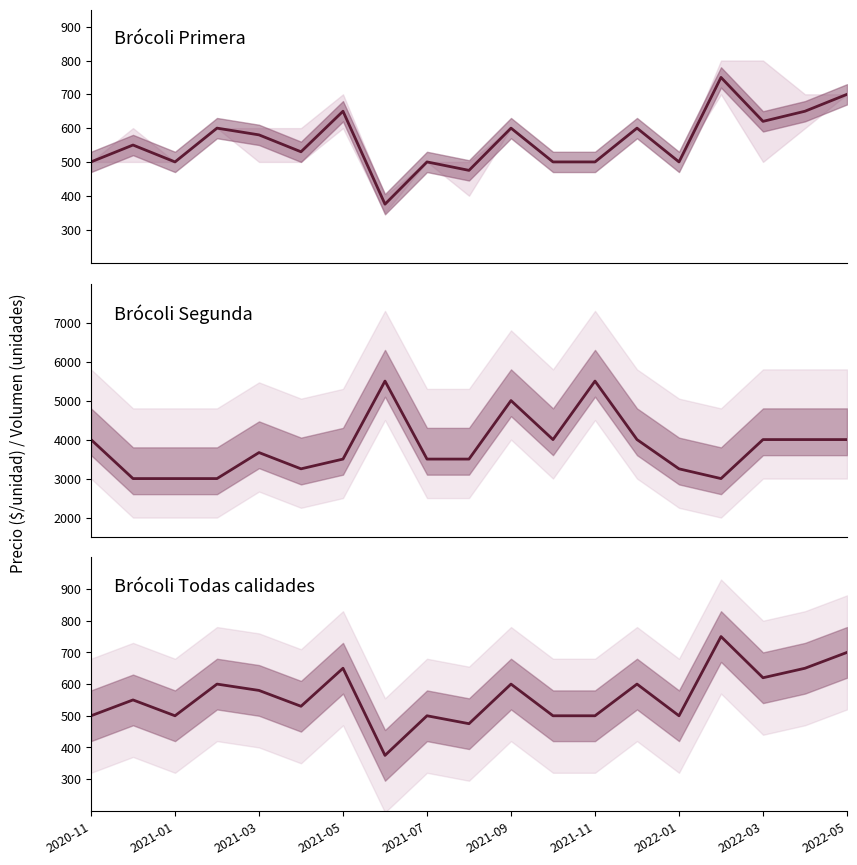

What is the highest value of the Precio $/Kg series?

750